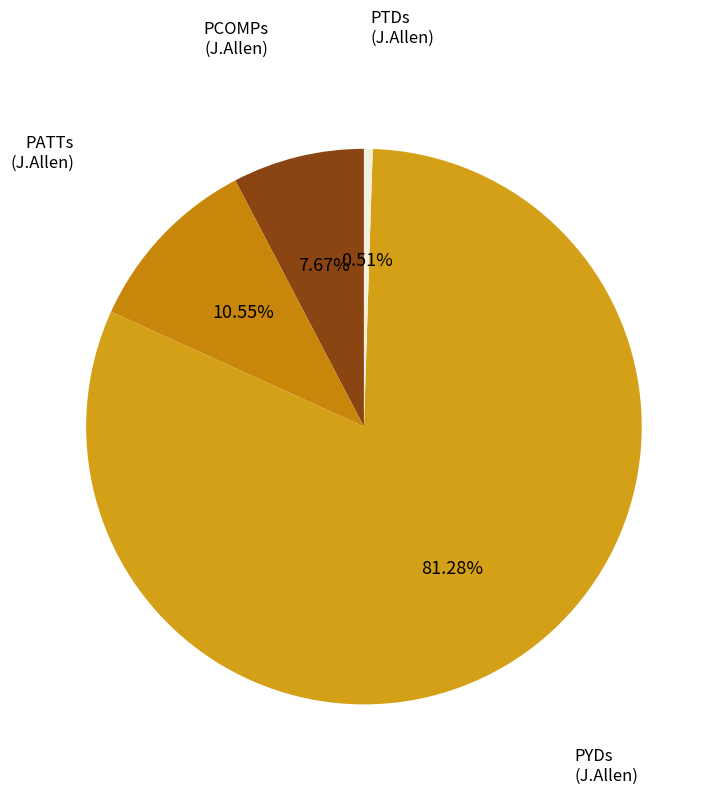

How many slices are in this pie chart?

4